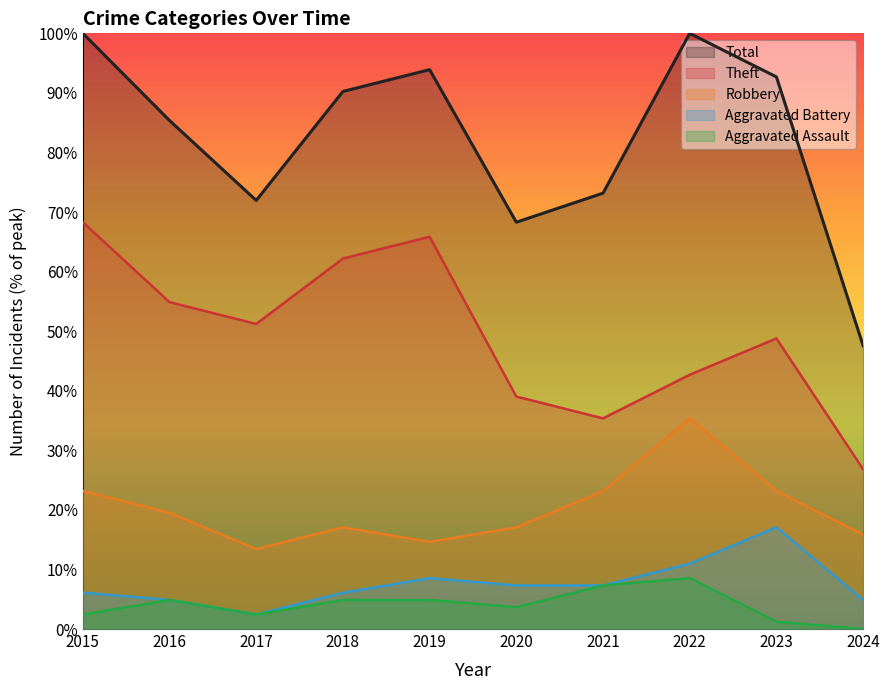

The value of Aggravated Battery at 2021 is 11.2. True or false?

False